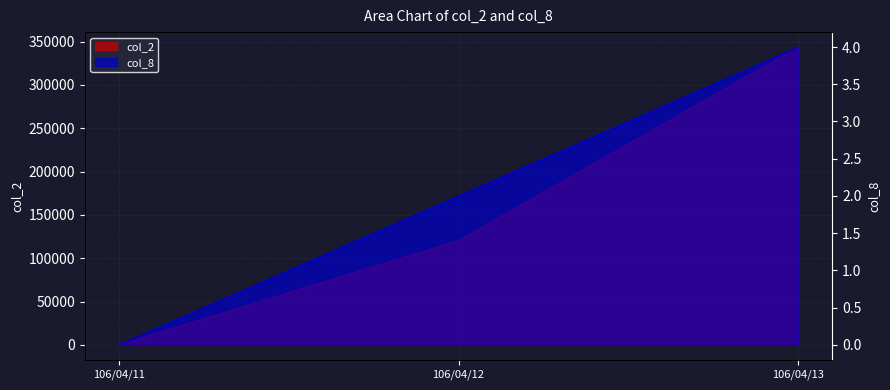

Reading left to right, extract all data points from this chart.

col_2: 0	120480	343840
col_8: 0	2	4